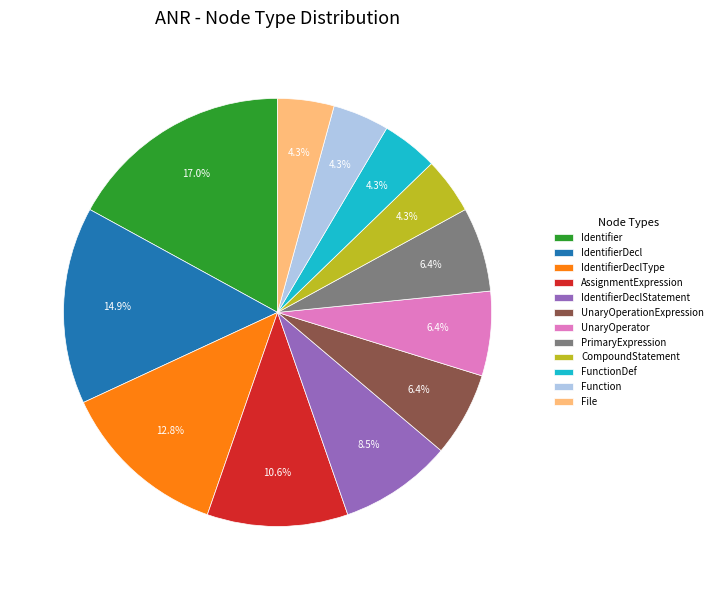

The UnaryOperator slice represents 6% of the pie. True or false?

True